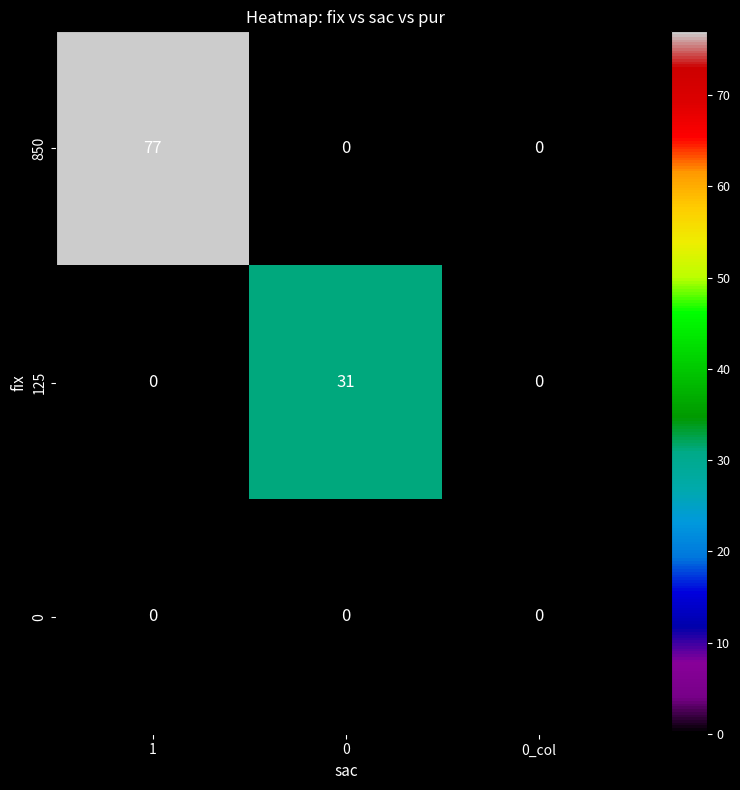

What is the average value of the 125 series?

10